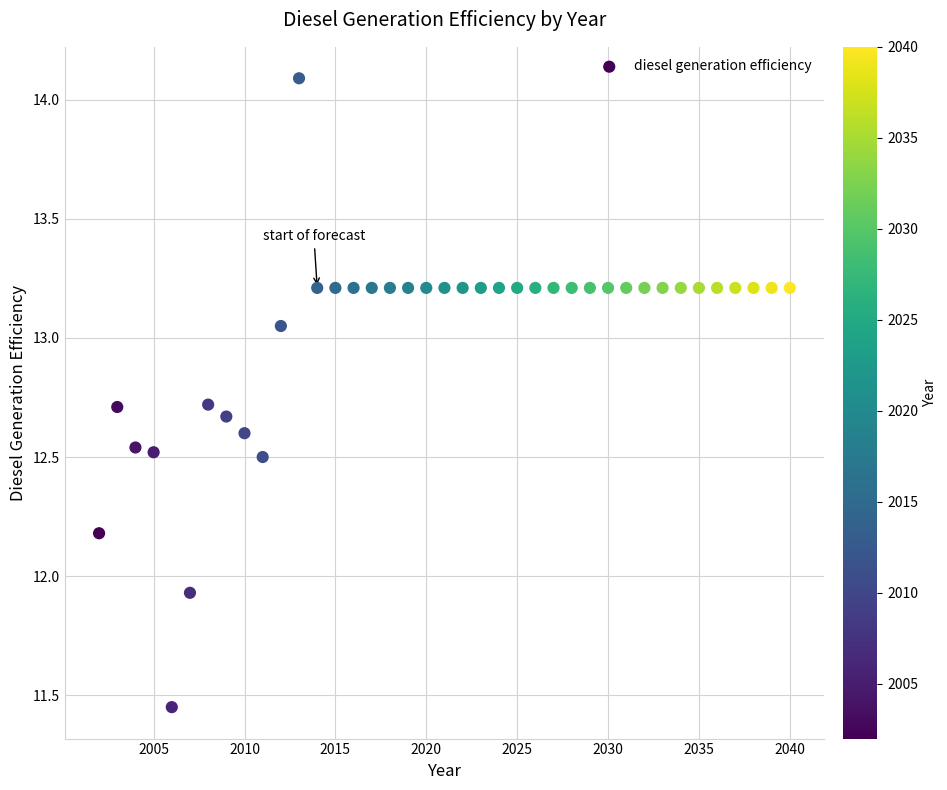

What is the range of Y values (max minus min)?

2.6